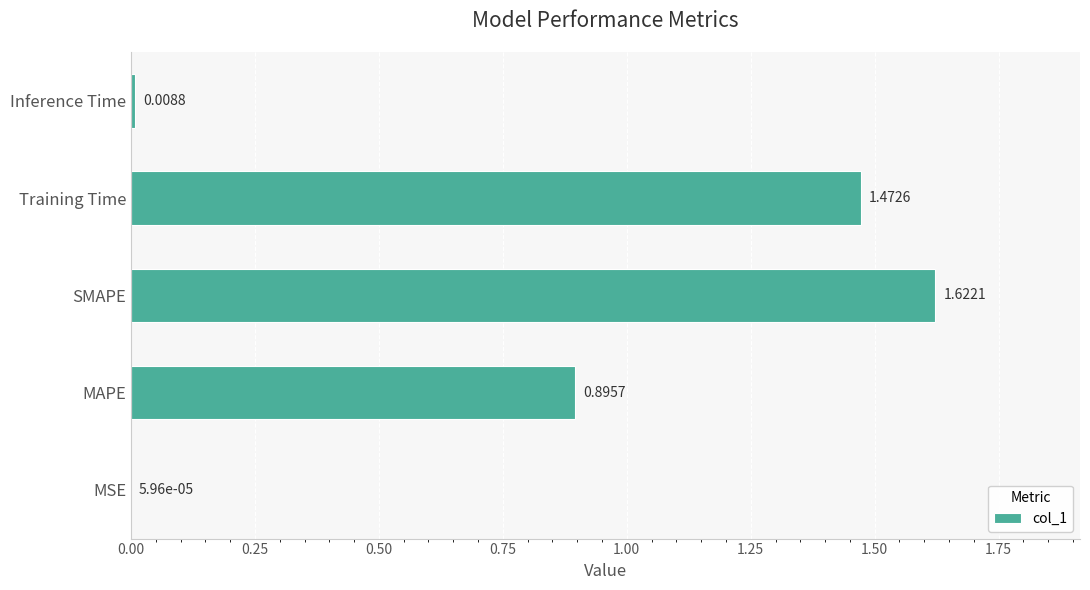

Which label corresponds to the largest value in the chart?

SMAPE